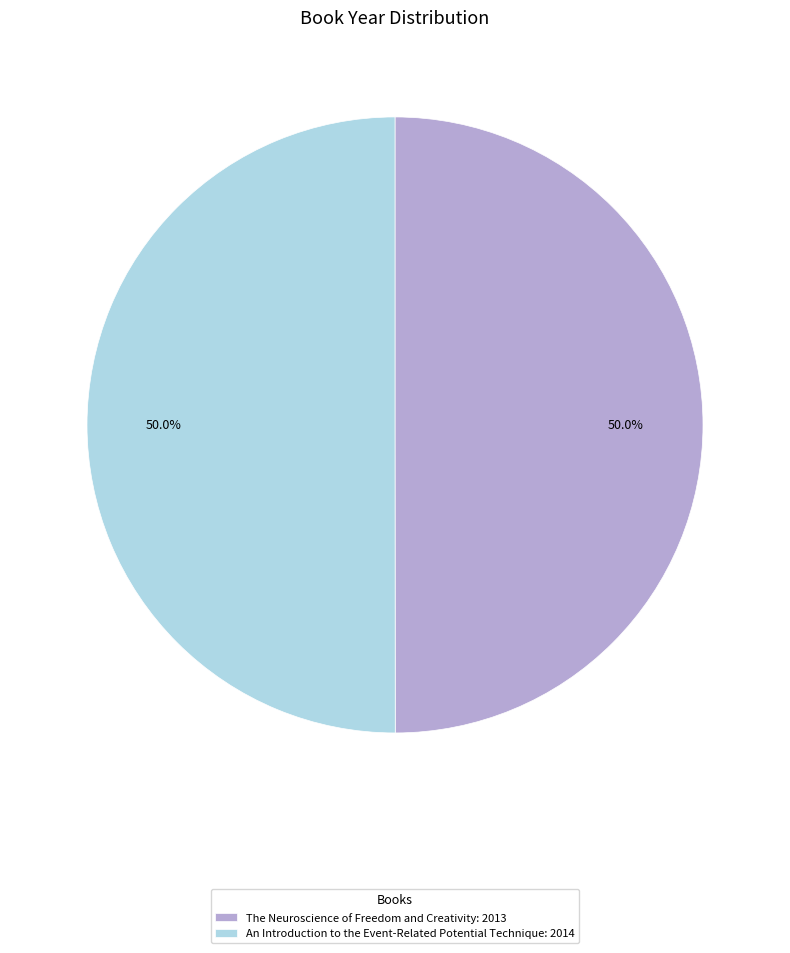

Combined, do An Introduction to the Event-Related Potential Technique: 2014 and The Neuroscience of Freedom and Creativity: 2013 account for over 50%?

Yes